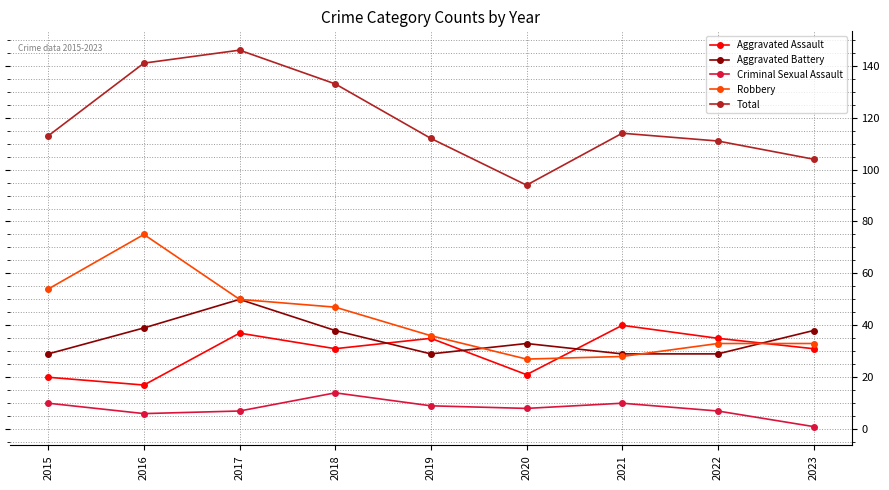

What value does the Criminal Sexual Assault series have at 2019?

9